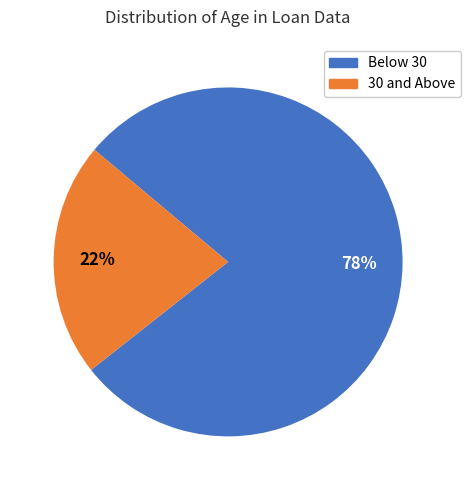

Is there any slice that represents more than half of the pie?

Yes